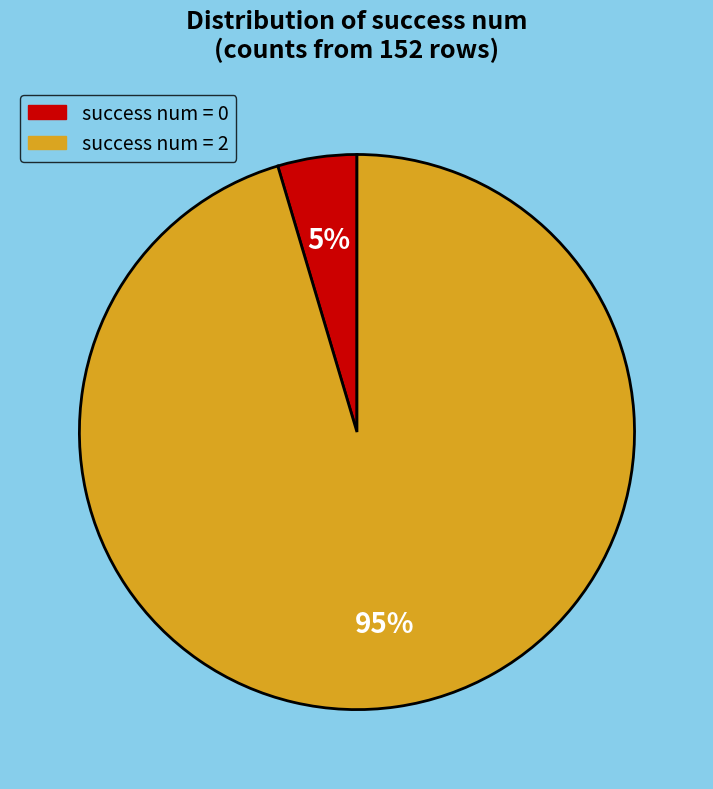

Is there a majority slice in this chart?

Yes